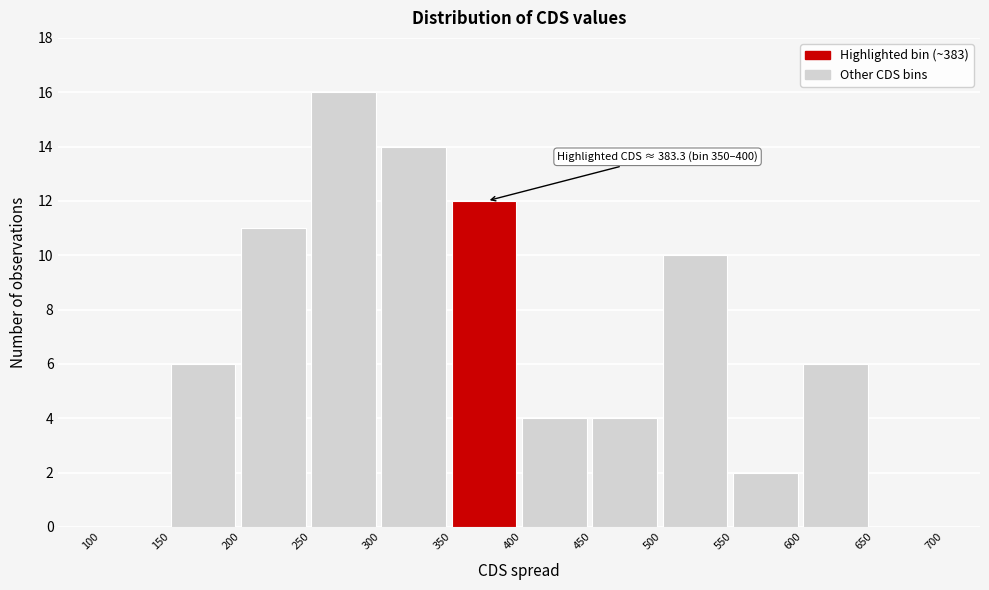

Over which range of the x-axis is the bar tallest?

250 to 300